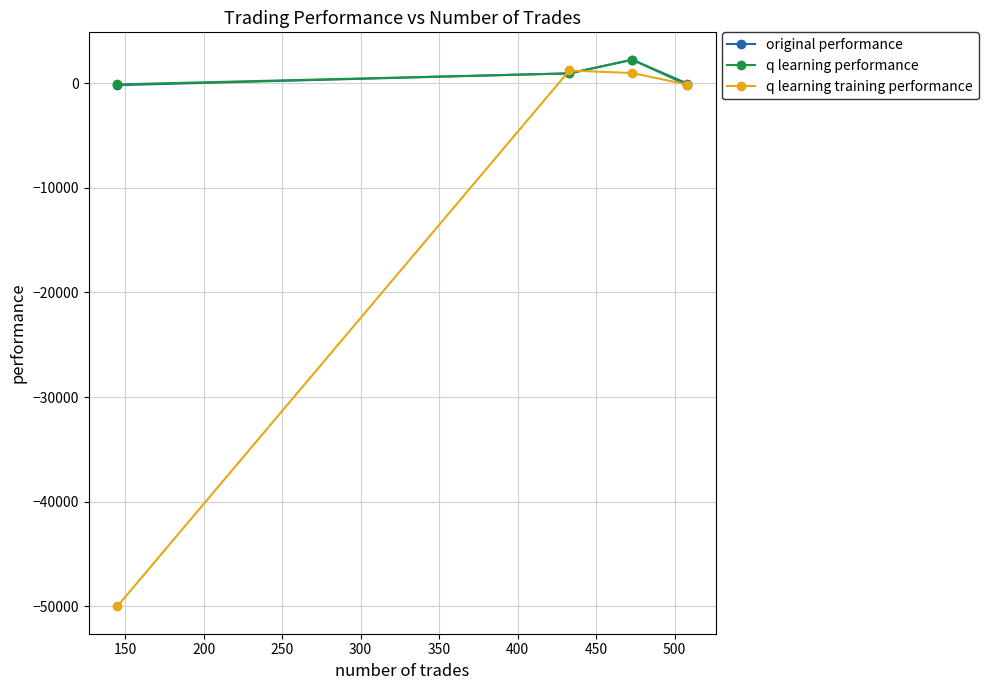

What is the difference between the maximum and minimum values in the q learning training performance series?

51218.1